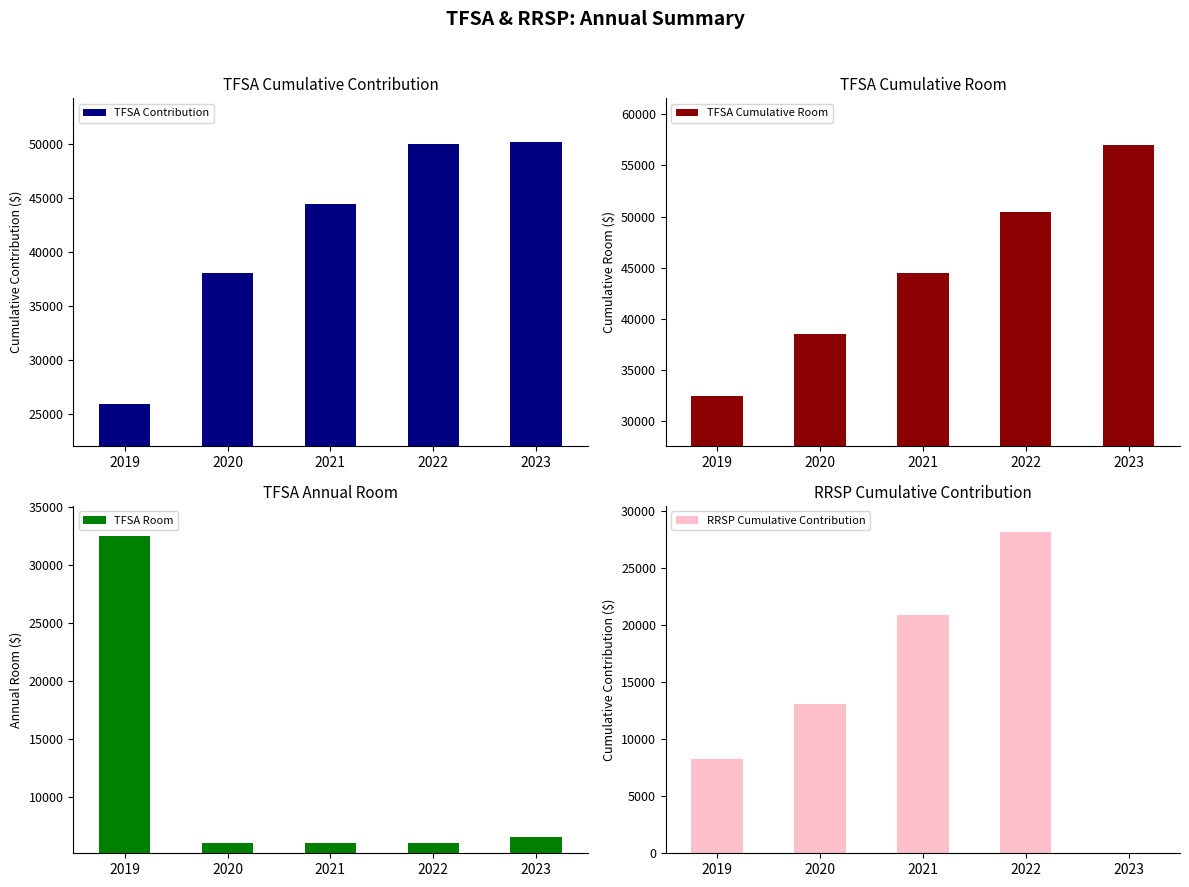

Reading left to right, what are all the values shown in this chart?

TFSA Contribution: 25950.0	38067.0	44467.0	49967.0	50217.0
TFSA Cumulative Room: 32500.0	38500.0	44500.0	50500.0	57000.0
TFSA Room: 32500.0	6000.0	6000.0	6000.0	6500.0
RRSP Cumulative Contribution: 8300.0	13100.0	20900.0	28200.0	0.0